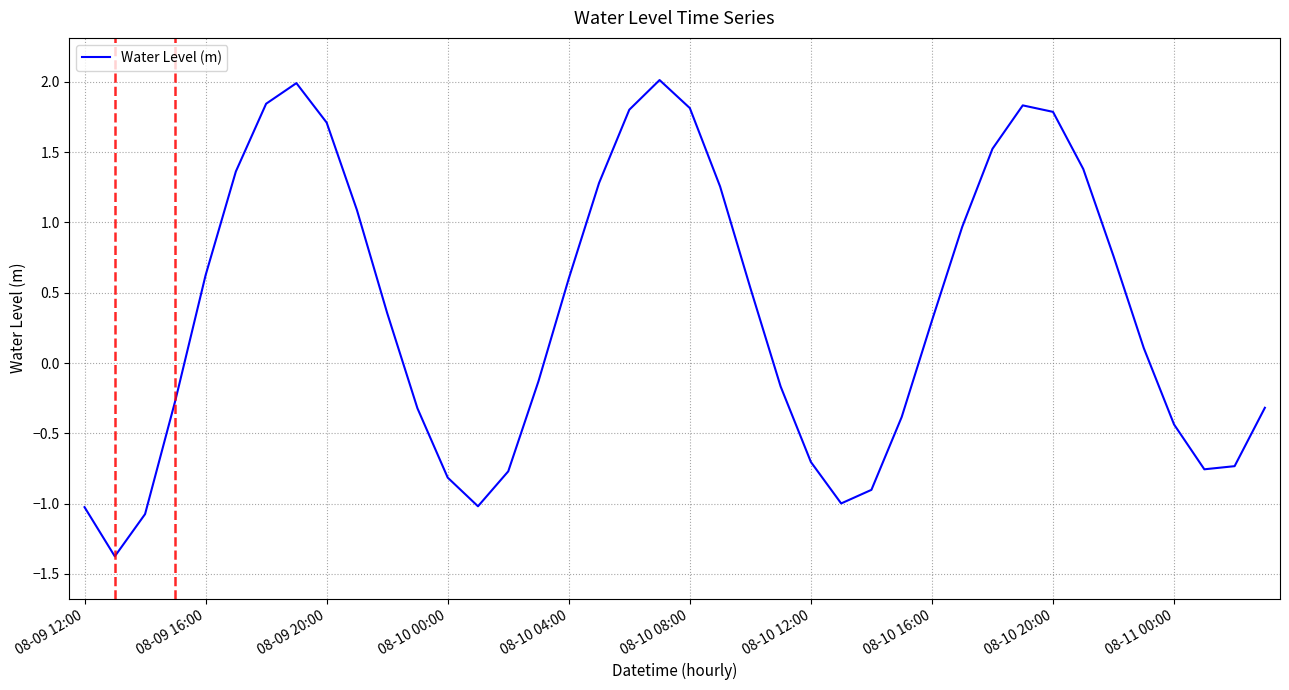

What is the greatest value displayed?

2.0